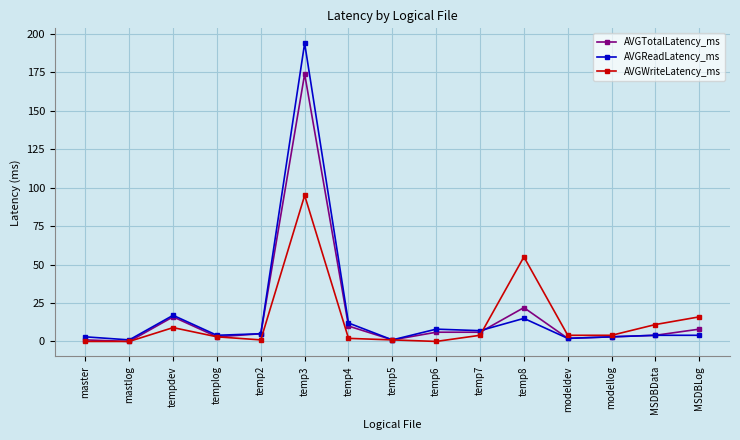

Is the value of AVGTotalLatency_ms at temp8 greater than the value of AVGWriteLatency_ms at temp5?

Yes